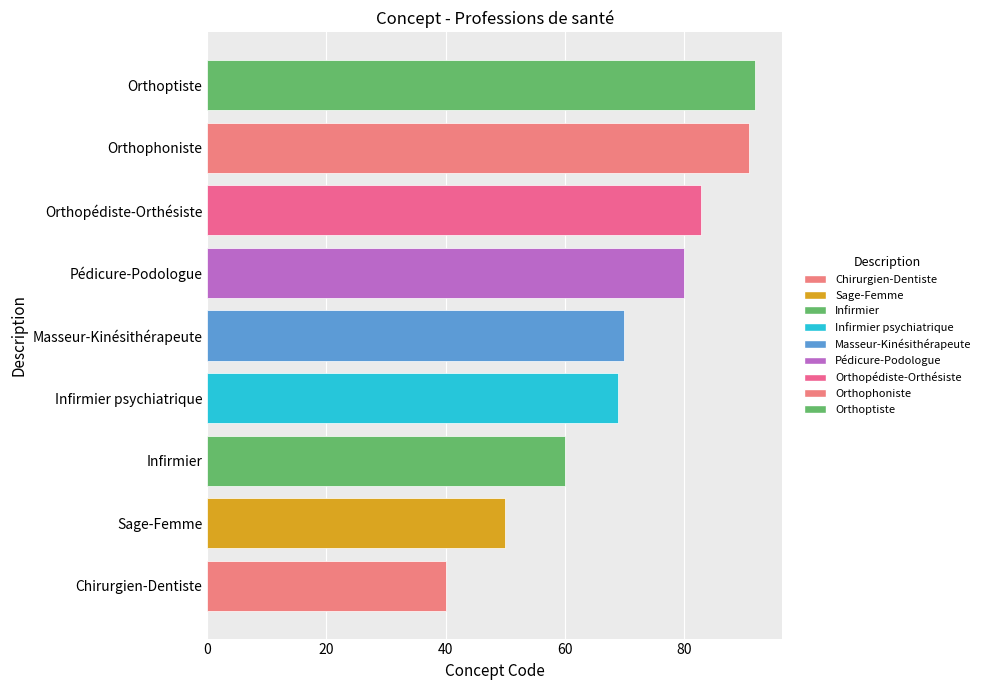

At which label is the value closest to 66?

Infirmier psychiatrique